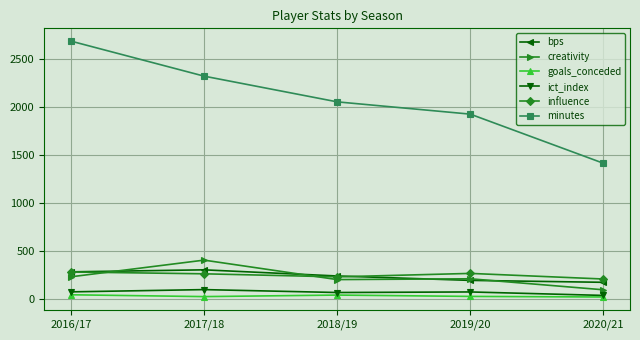

Which series has the largest range (max minus min)?

minutes